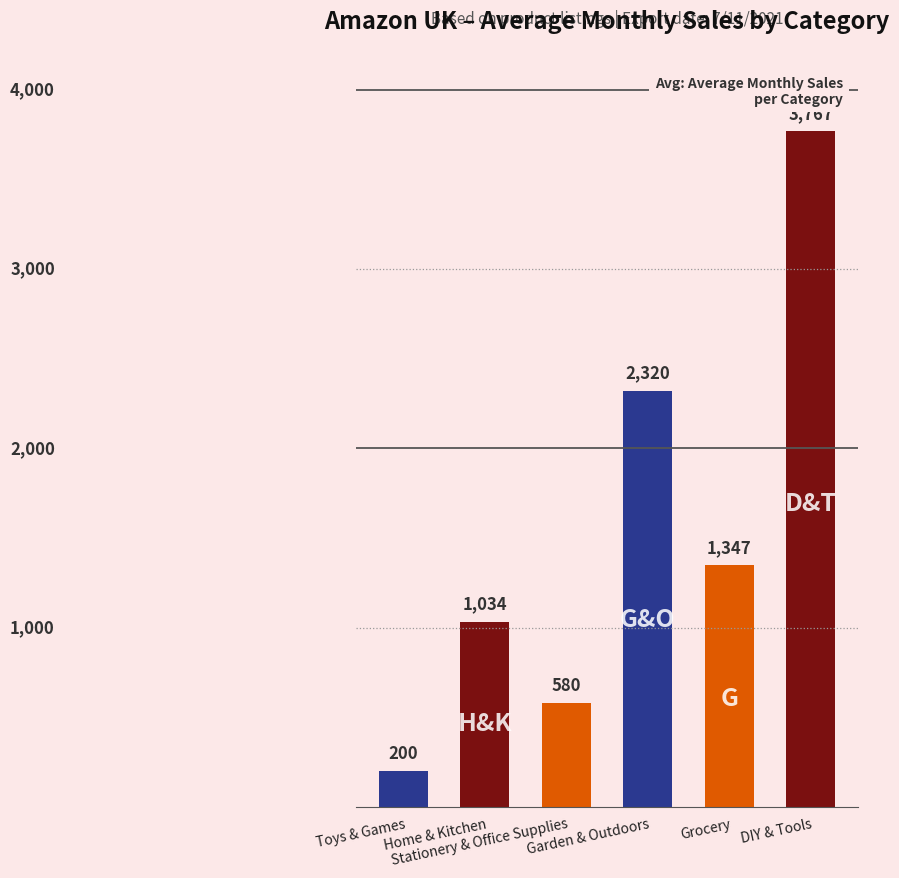

Reading left to right, what are all the values shown in this chart?

Toys & Games=200	Home & Kitchen=1034	Stationery & Office Supplies=580	Garden & Outdoors=2320	Grocery=1347	DIY & Tools=3767